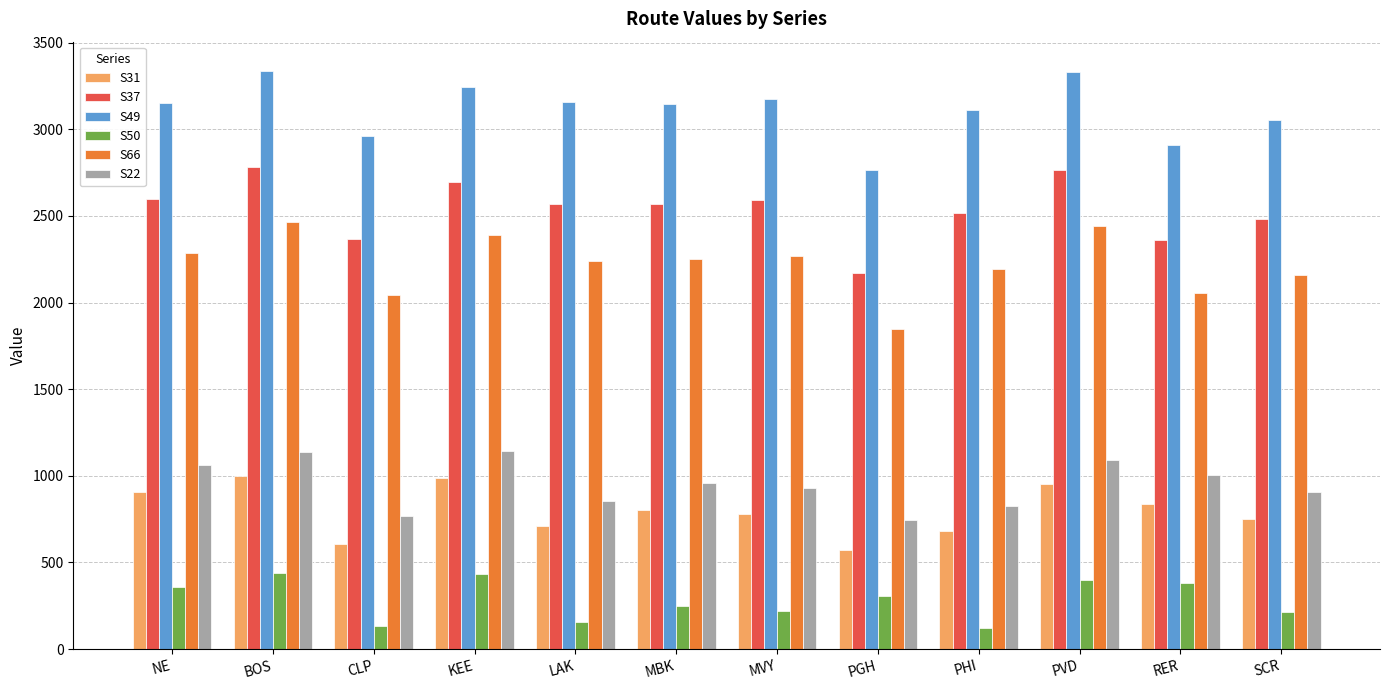

Rank the series by their maximum value, from highest to lowest.

S49, S37, S66, S22, S31, S50